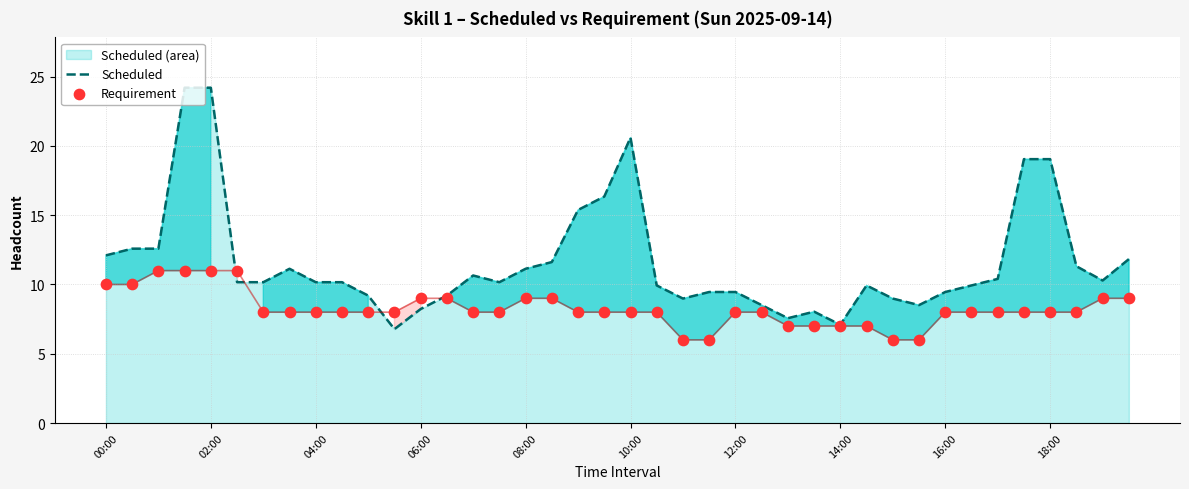

Is the value of Scheduled at 10 greater than the value of Requirement at 13?

Yes